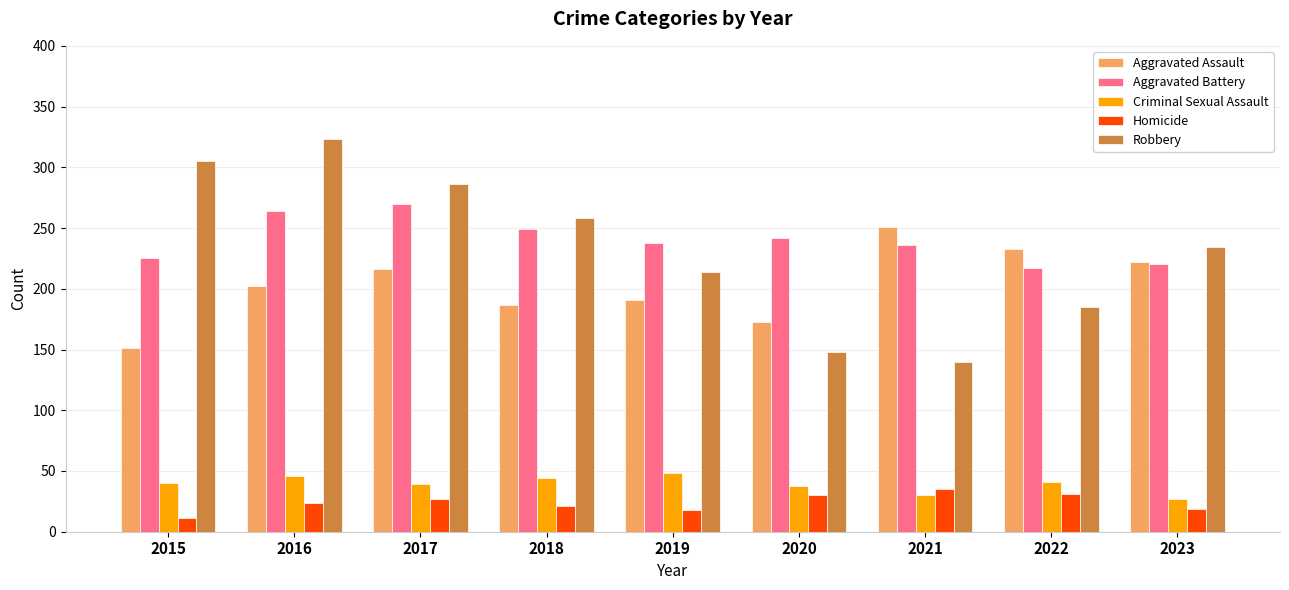

The value of Aggravated Assault at 2017 is 366. True or false?

False